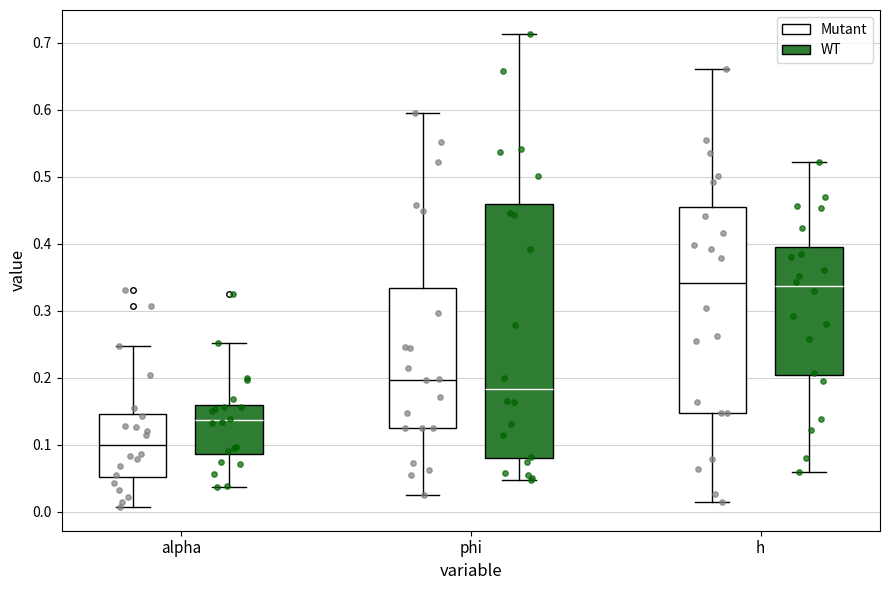

Reading left to right, read every box against the y-axis: the position of its median line, the range the box covers, and the ends of its whiskers. The values are not printed on the chart, so give them approximately, as read against the axis.

alpha (Mutant): median 0.10, box 0.05 to 0.15, whiskers 0.01 to 0.25
alpha (WT): median 0.14, box 0.09 to 0.16, whiskers 0.04 to 0.25
phi (Mutant): median 0.20, box 0.13 to 0.33, whiskers 0.02 to 0.60
phi (WT): median 0.18, box 0.08 to 0.46, whiskers 0.05 to 0.71
h (Mutant): median 0.34, box 0.15 to 0.45, whiskers 0.01 to 0.66
h (WT): median 0.34, box 0.20 to 0.39, whiskers 0.06 to 0.52